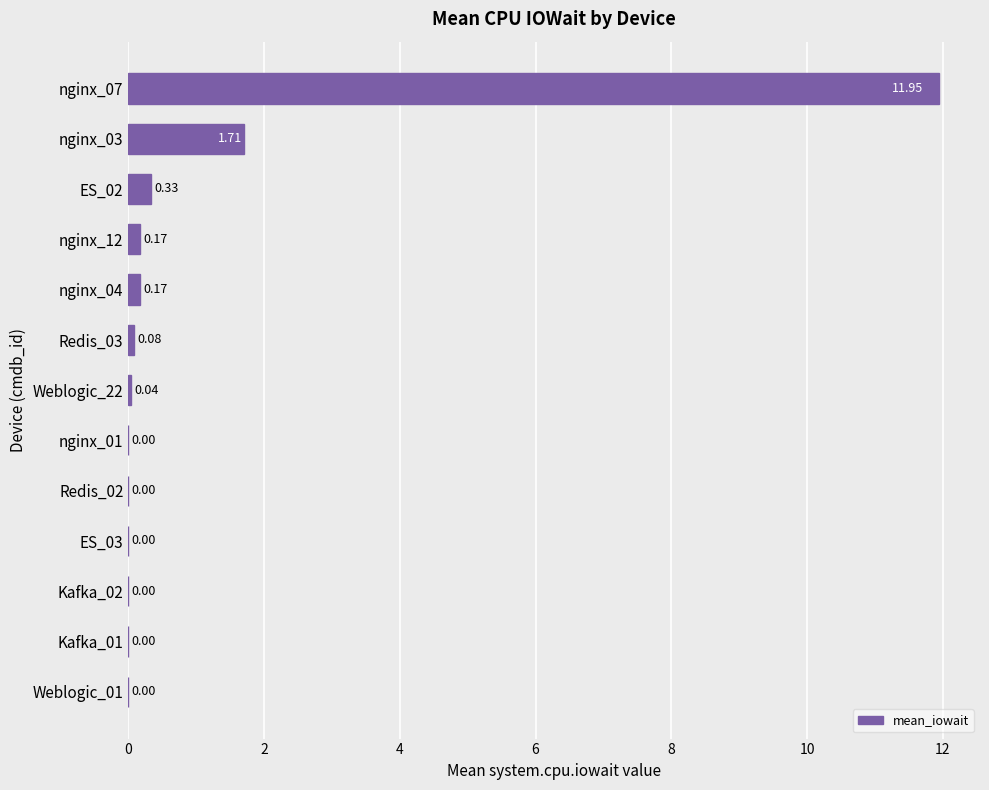

What is the change in value from ES_02 to nginx_07?

+11.6